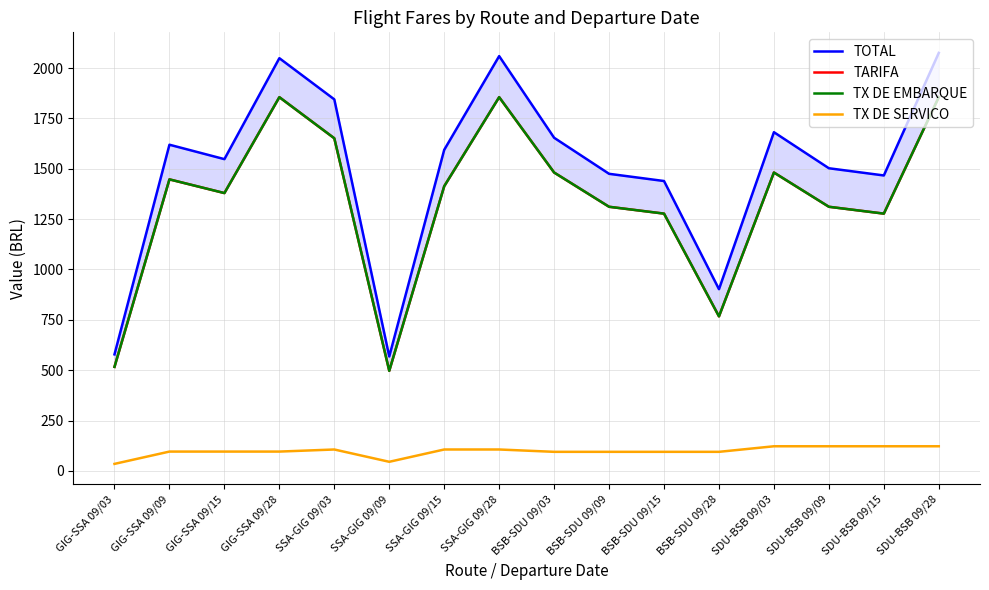

True or false: TOTAL has a value of 2387.9 at SDU-BSB 09/09.

False